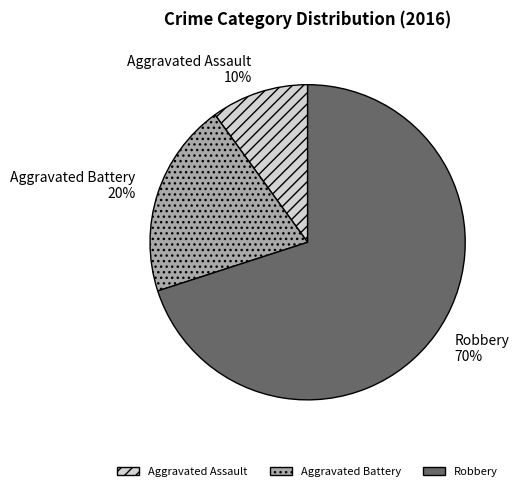

True or false: Aggravated Assault accounts for 10% of the total.

True